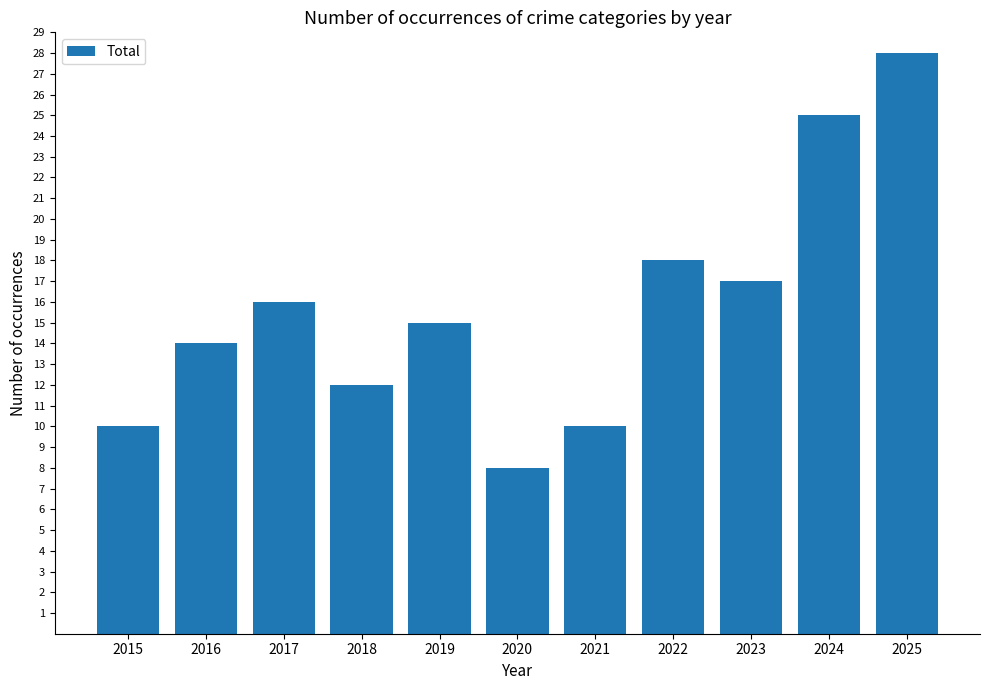

Which label corresponds to the largest value in the chart?

2025